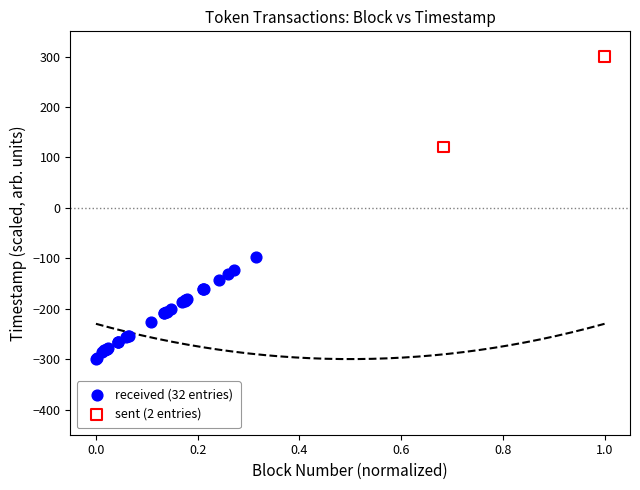

What are all the series names shown in the legend?

received (32 entries), sent (2 entries)